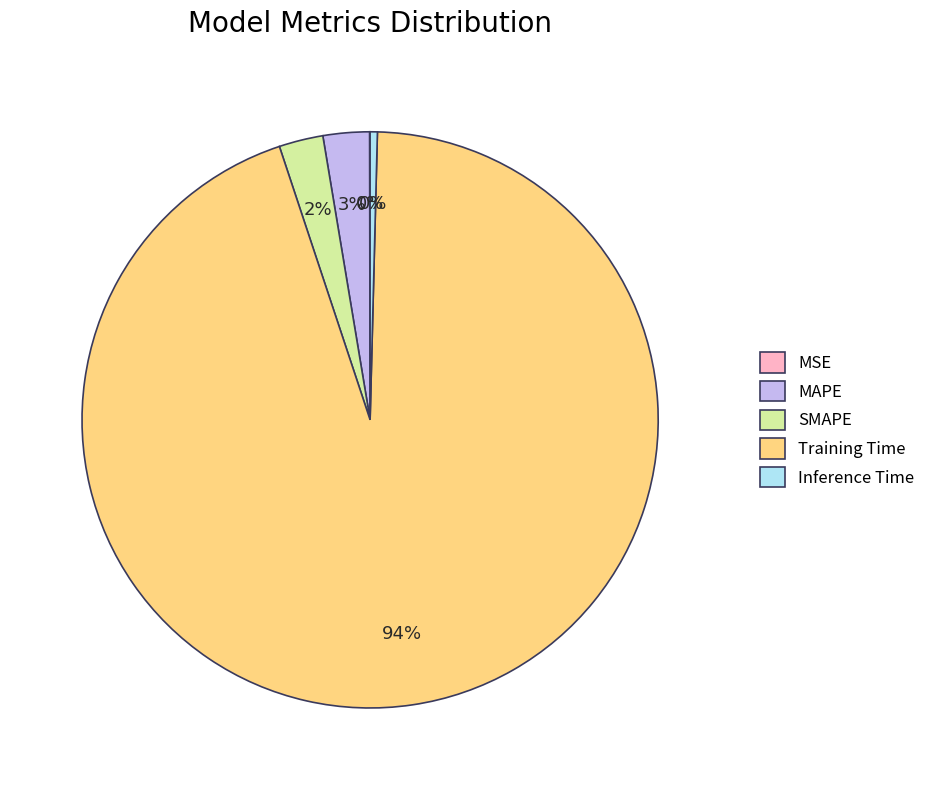

To the nearest percent, what is the average slice percentage?

20%